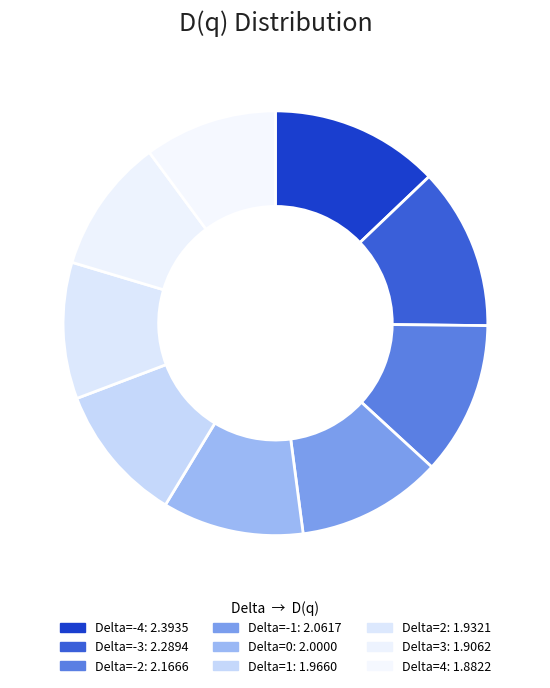

Count the number of slices in the pie.

9